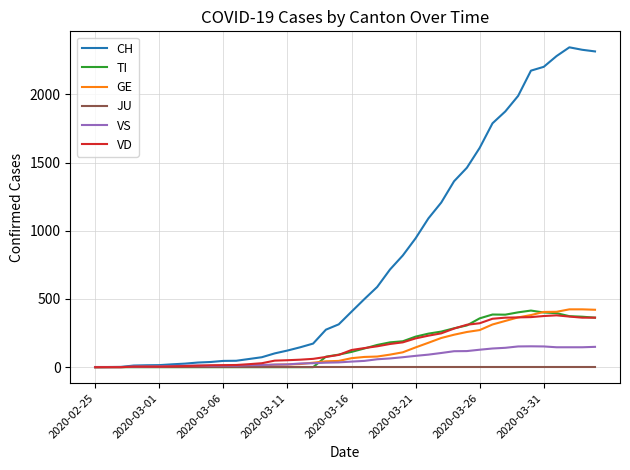

What is the maximum value for TI?

415